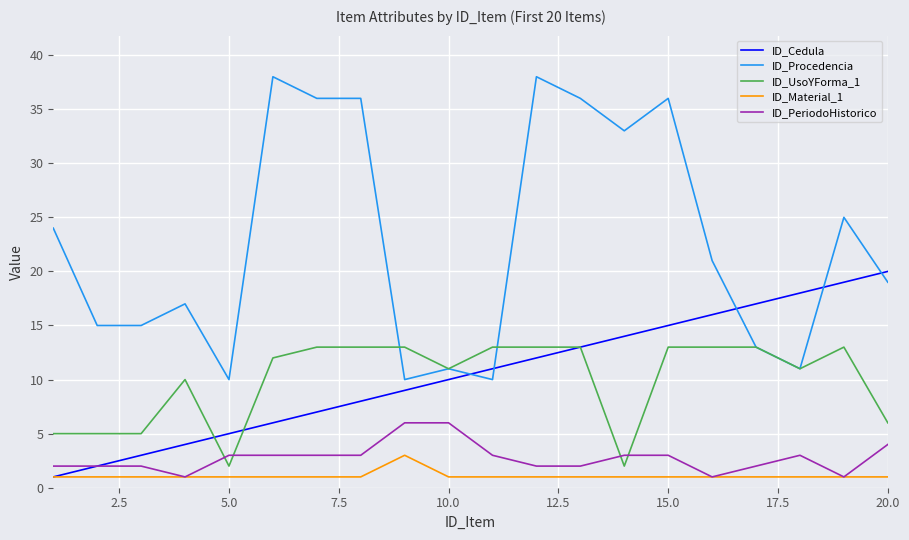

What is the maximum value for ID_PeriodoHistorico?

6